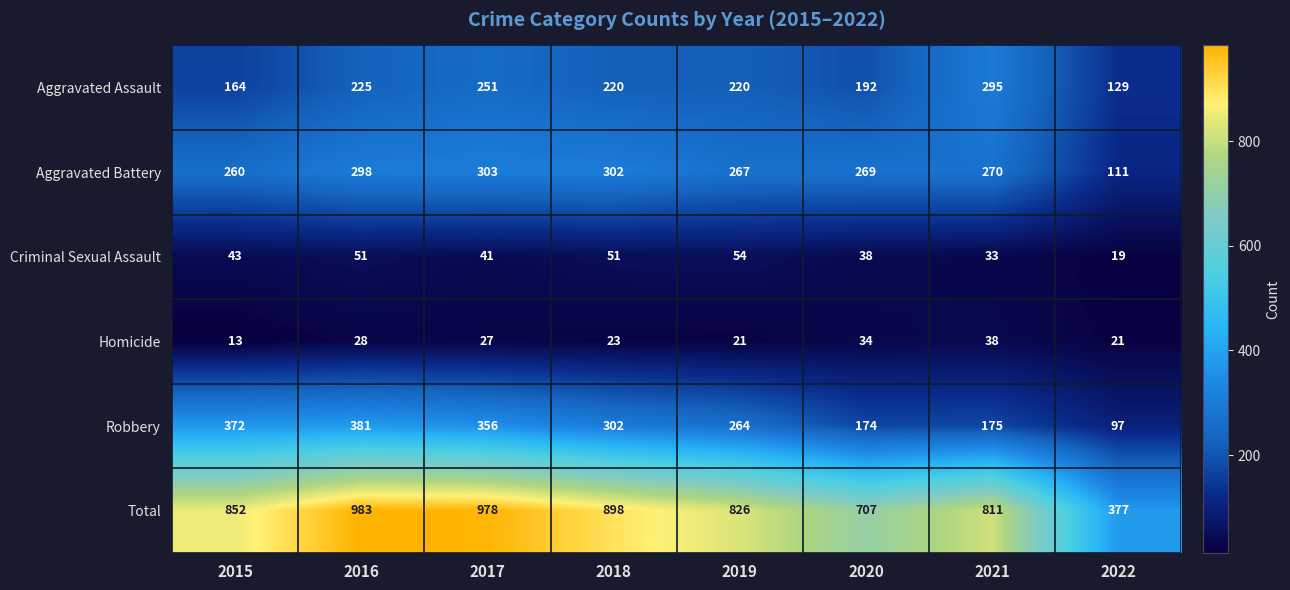

What is the total value across all series at 2018?

1796